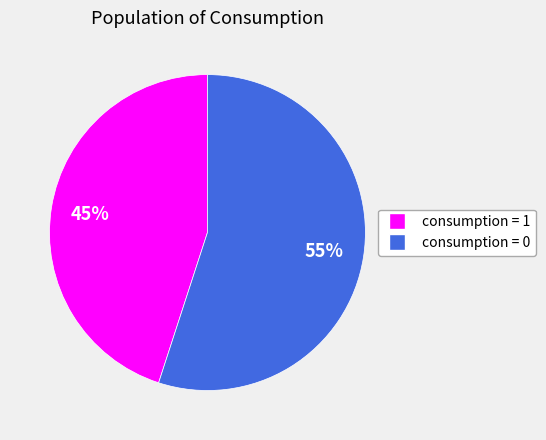

Between consumption = 0 and consumption = 1, which is larger?

consumption = 0